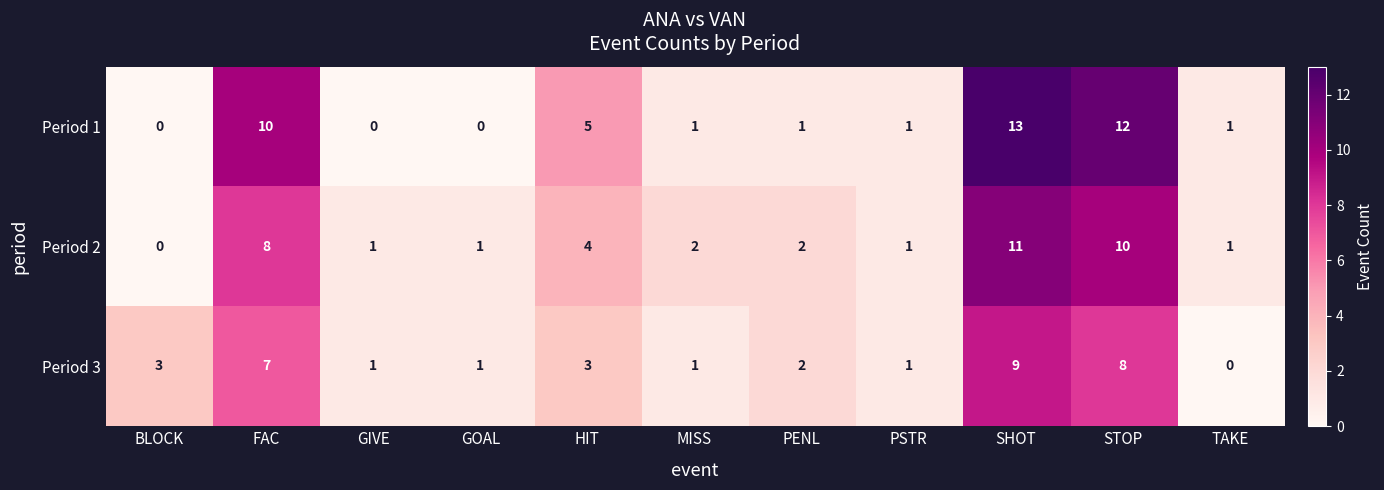

The Period 3 series shows 5 at HIT. True or false?

False